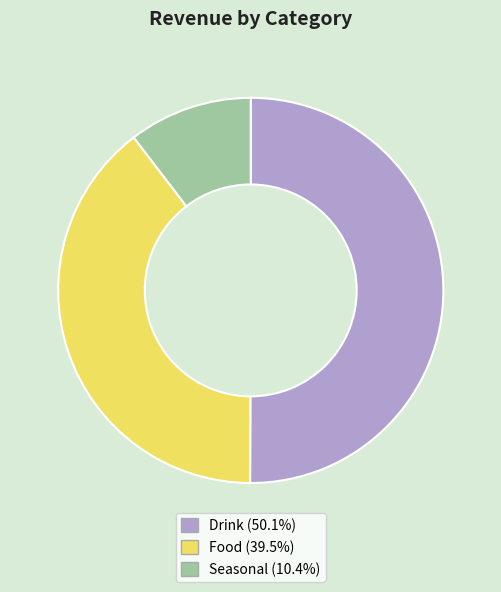

The Seasonal slice represents 22% of the pie. True or false?

False